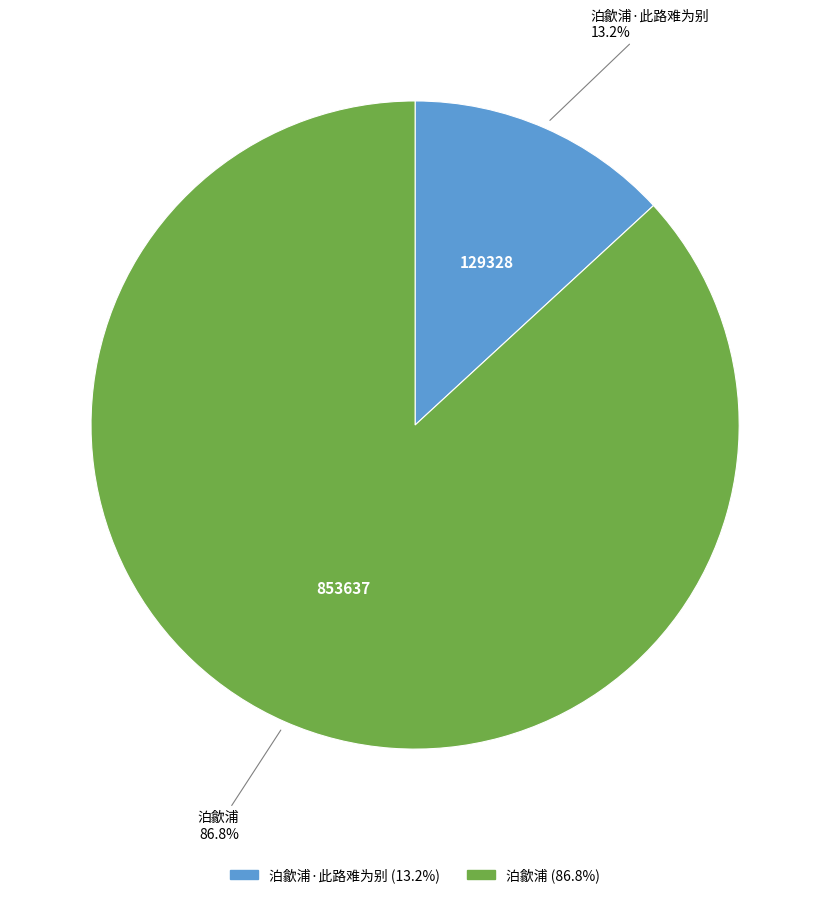

Does any single category account for the majority?

Yes